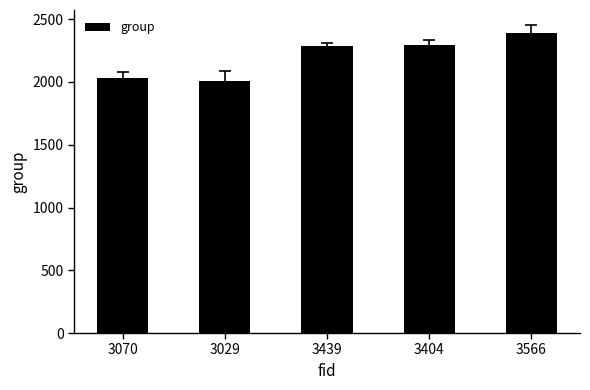

Between 3404 and 3029, which is larger?

3404